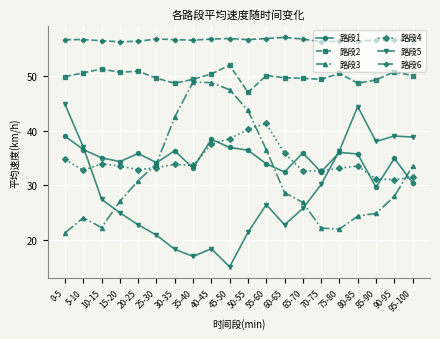

What is the total value across all series at 35-40?

238.5